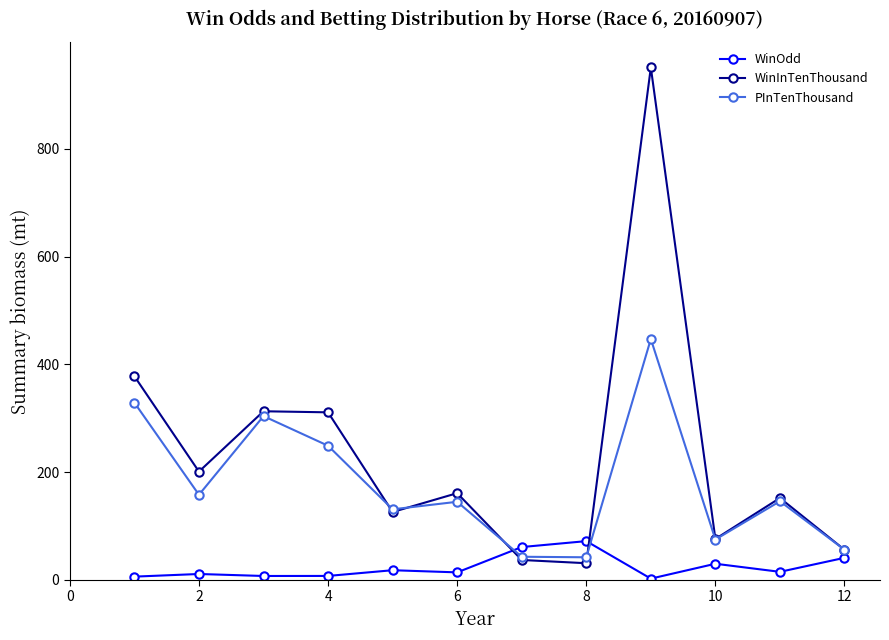

Which series ends up on top after the final intersection of PInTenThousand and WinOdd?

PInTenThousand